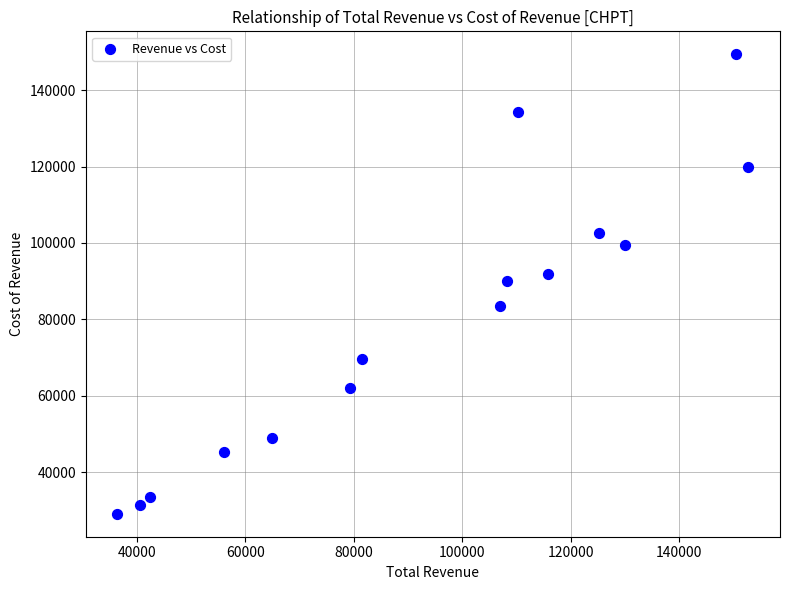

What is the range of Y values (max minus min)?

120300